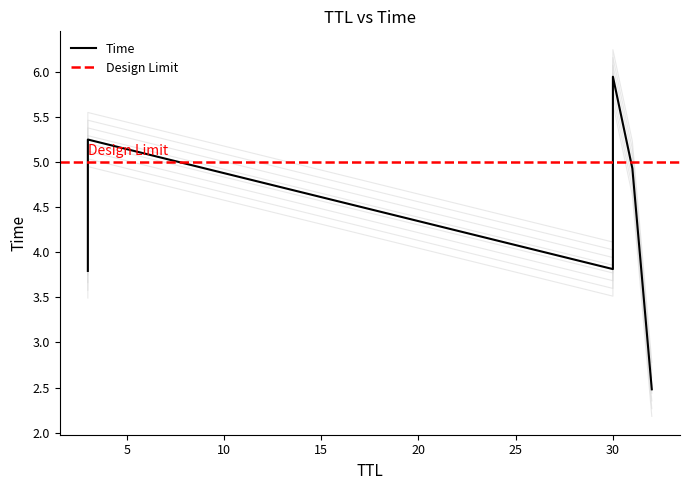

Which has a higher value, 30 or 32?

30